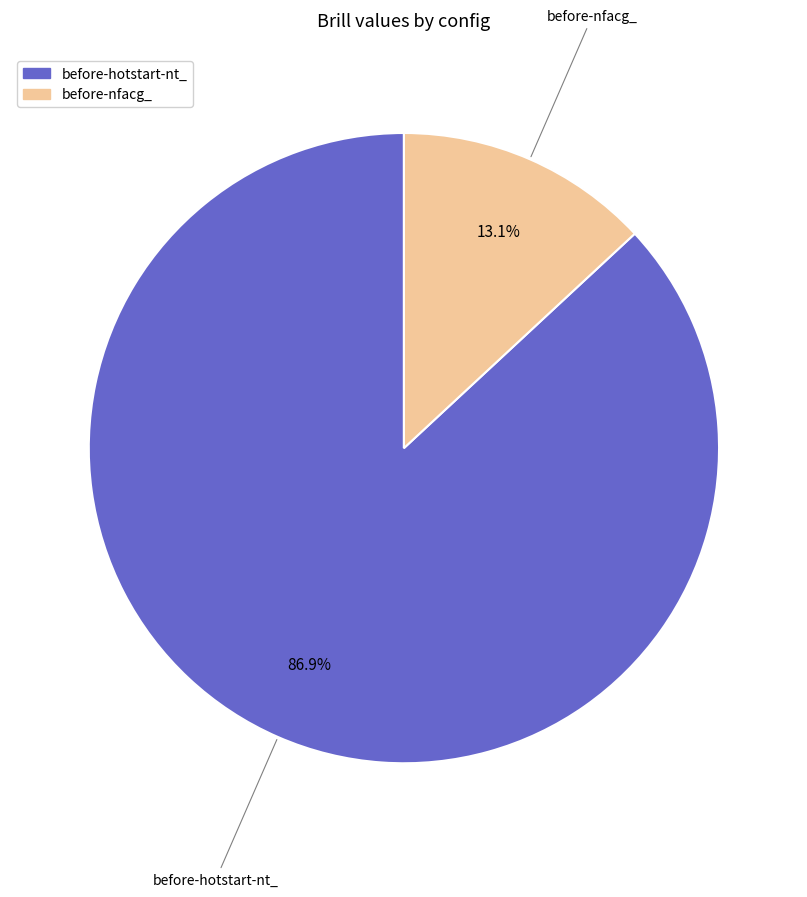

Rank the categories by value from lowest to highest.

before-nfacg_, before-hotstart-nt_